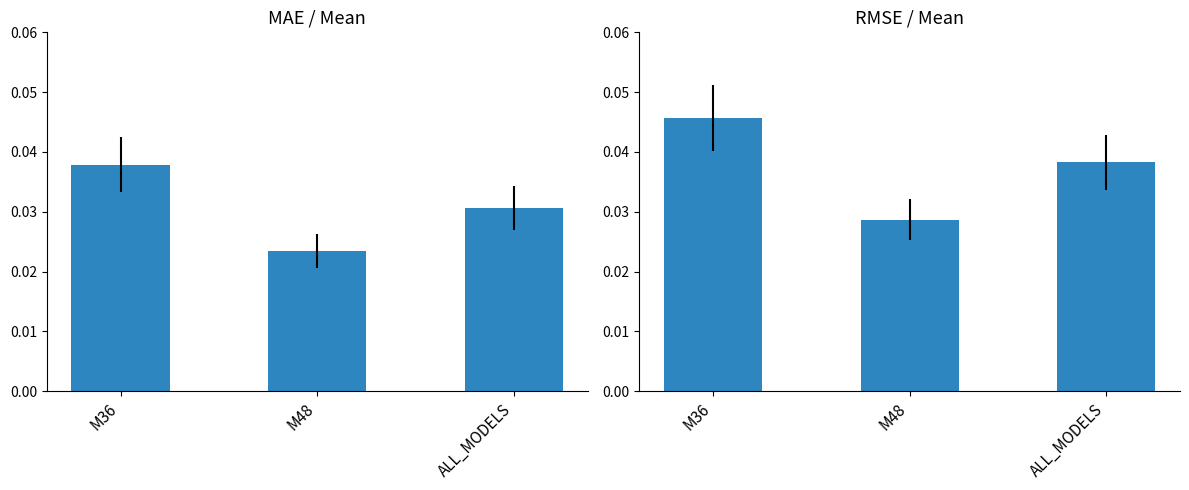

How many bars are there in total?

6